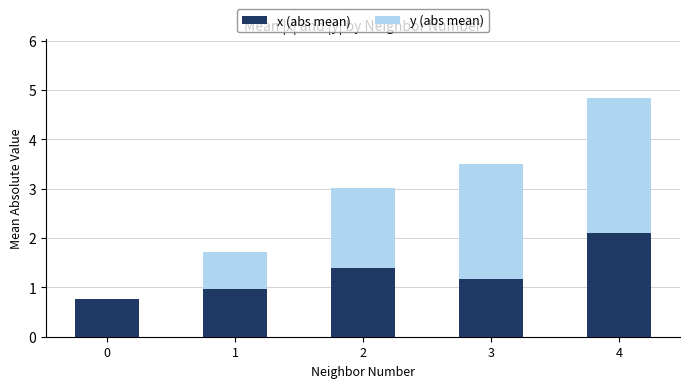

What is the total value across all series at 2?

3.0